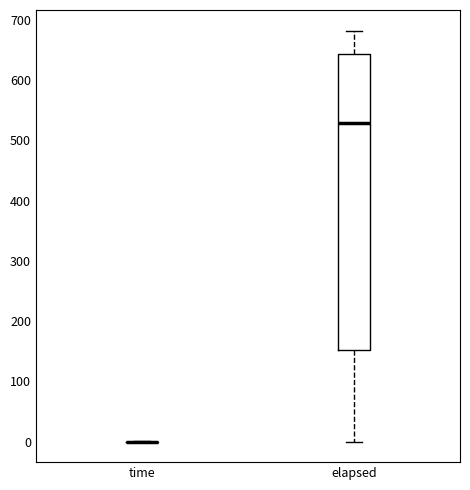

Reading left to right, transcribe this box plot: for each box, give where its median line is, the range the box spans, and where its two whiskers end, as read against the y-axis. The values are not printed on the chart, so give them approximately, as read against the axis.

time: box collapsed to a line at 0, whiskers 0 to 0
elapsed: median 530, box 150 to 640, whiskers 0 to 680